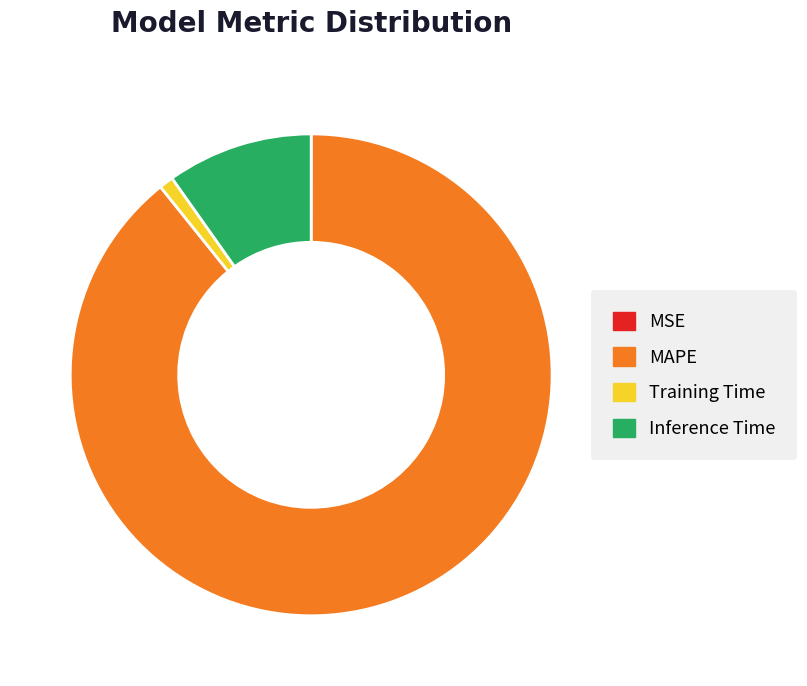

What is the largest slice in the pie chart?

MAPE